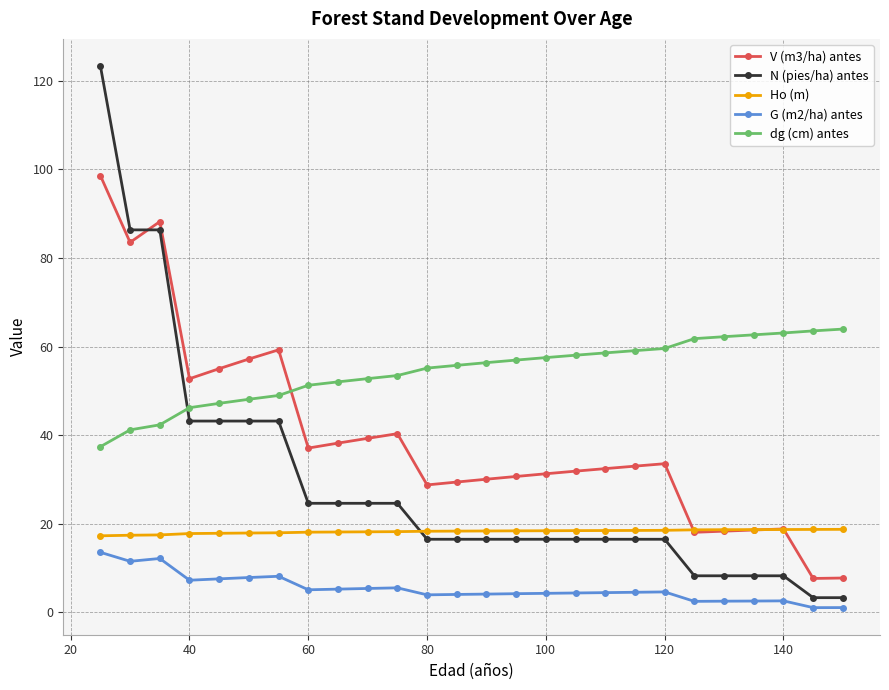

What is the value of the V (m3/ha) antes point at the 5th from the left?

55.0